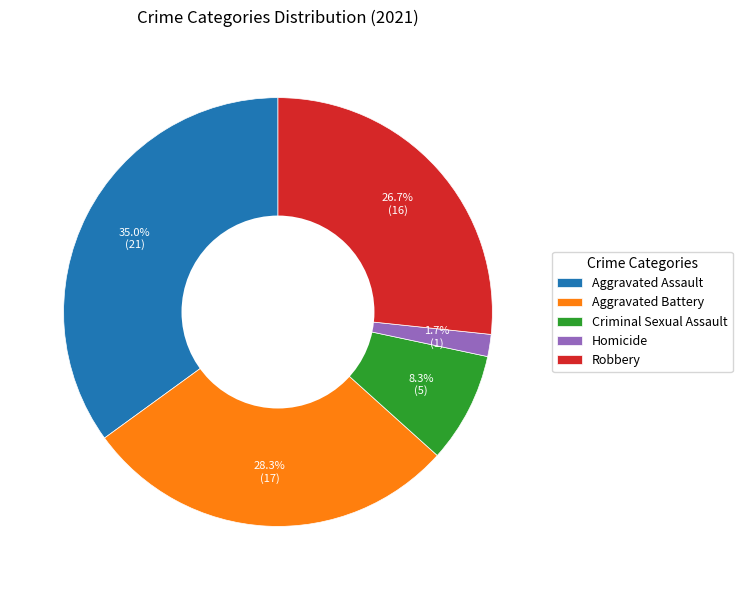

Rank the categories by value from highest to lowest.

Aggravated Assault, Aggravated Battery, Robbery, Criminal Sexual Assault, Homicide